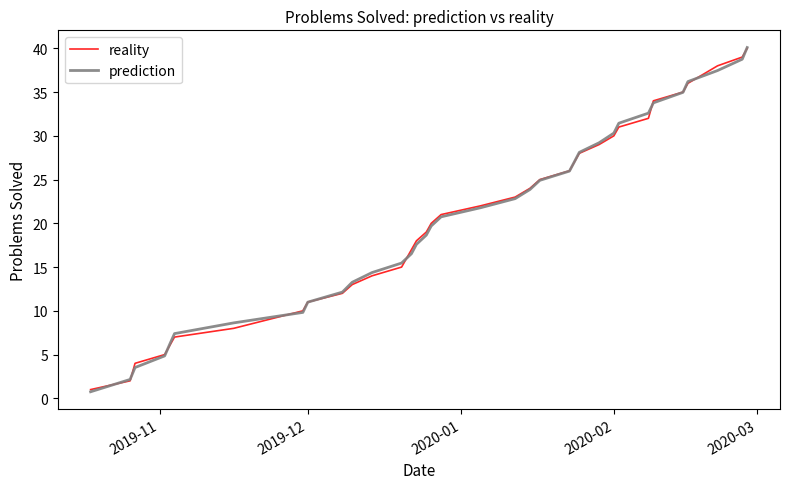

Reading left to right, transcribe all the data shown in this chart.

reality: 1.0	2.0	4.0	5.0	6.0	7.0	8.0	10.0	11.0	12.0	13.0	14.0	15.0	17.0	18.0	19.0	20.0	21.0	22.0	23.0	24.0	25.0	26.0	27.0	28.0	29.0	30.0	31.0	32.0	34.0	35.0	36.0	38.0	39.0	40.0
prediction: 0.8	2.2	3.5	4.8	6.1	7.4	8.6	9.8	11.0	12.1	13.3	14.4	15.5	16.5	17.6	18.7	19.7	20.7	21.8	22.8	23.9	24.9	26.0	27.0	28.1	29.2	30.3	31.4	32.6	33.8	35.0	36.2	37.5	38.8	40.1